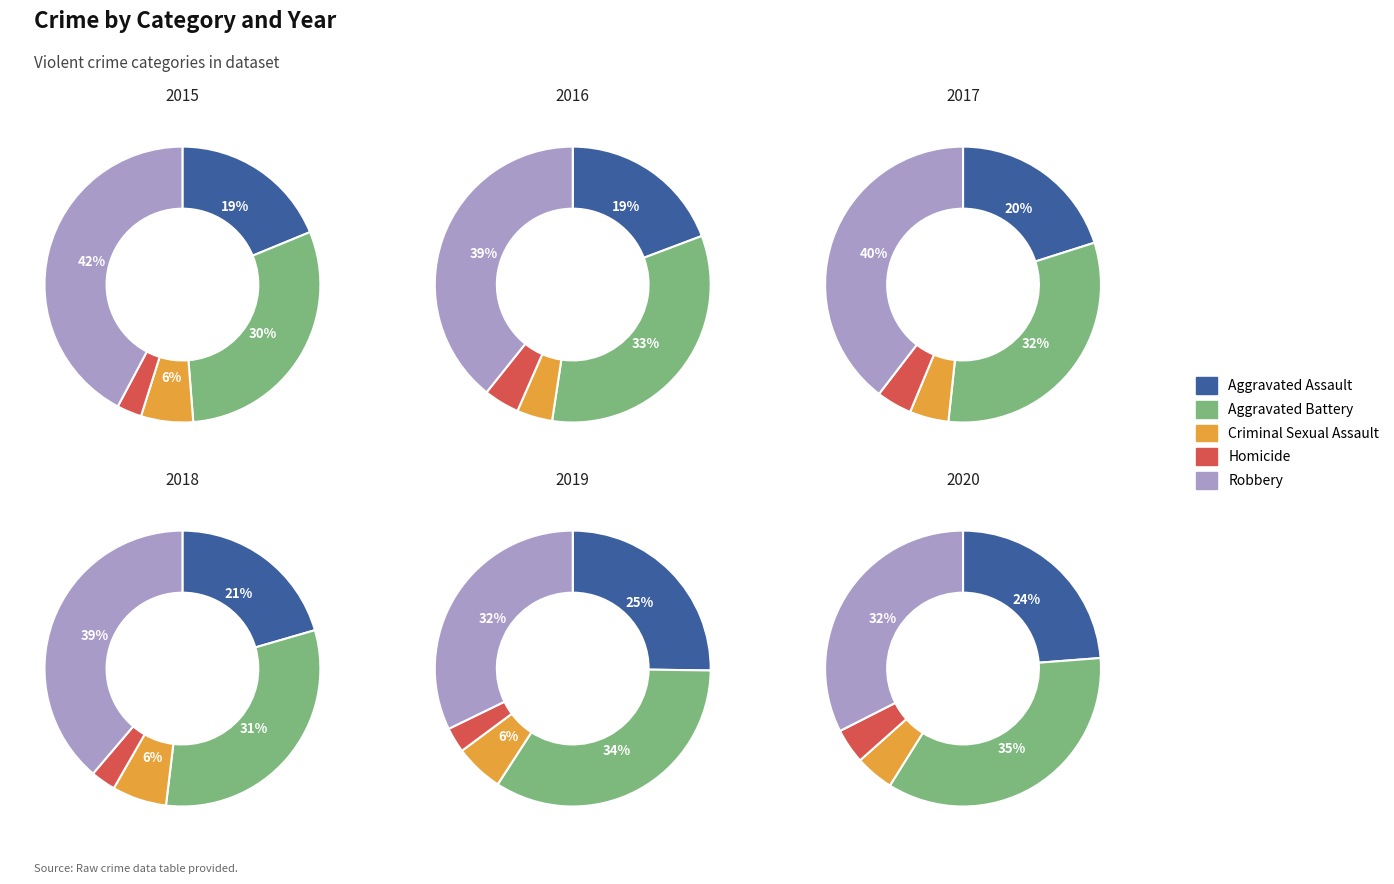

How much of the chart is everything except 6?

87.0%